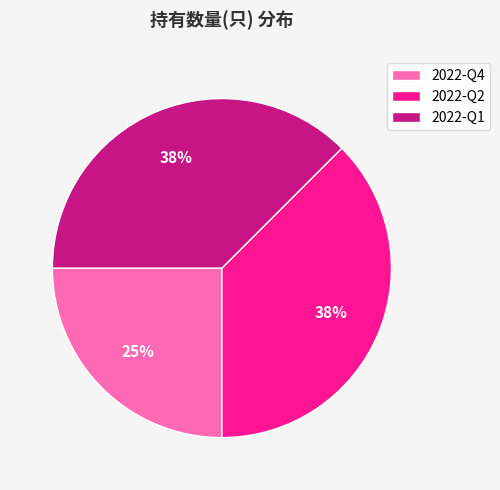

To the nearest percent, what is the average slice percentage?

33%